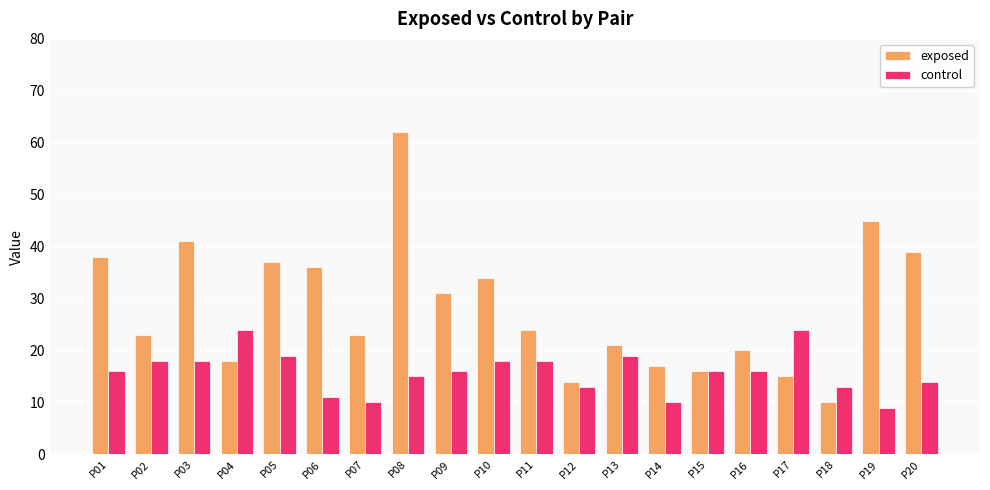

Rank the series by their average value, from lowest to highest.

control, exposed